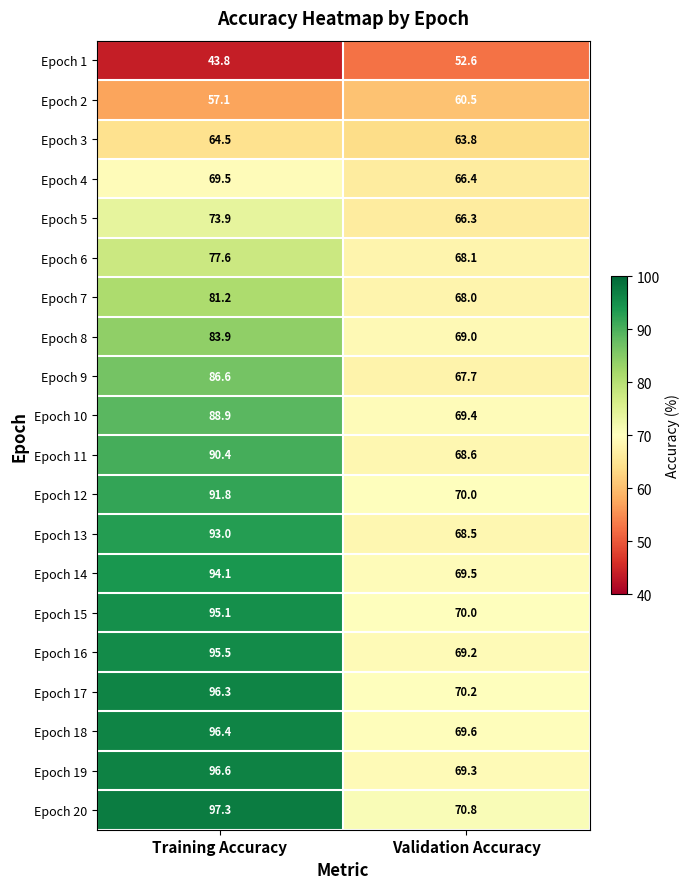

Which series has the widest spread of values?

Epoch 19